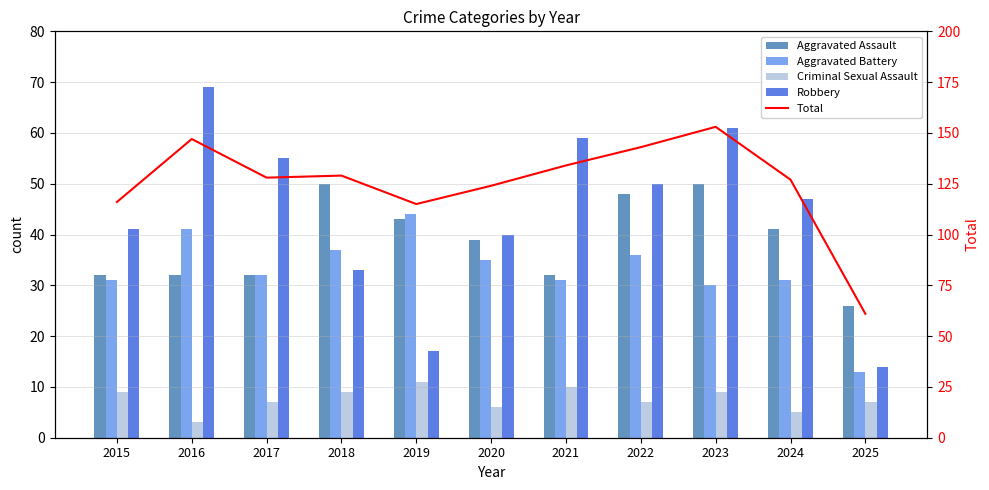

Where is Criminal Sexual Assault nearest to the value 7?

2017